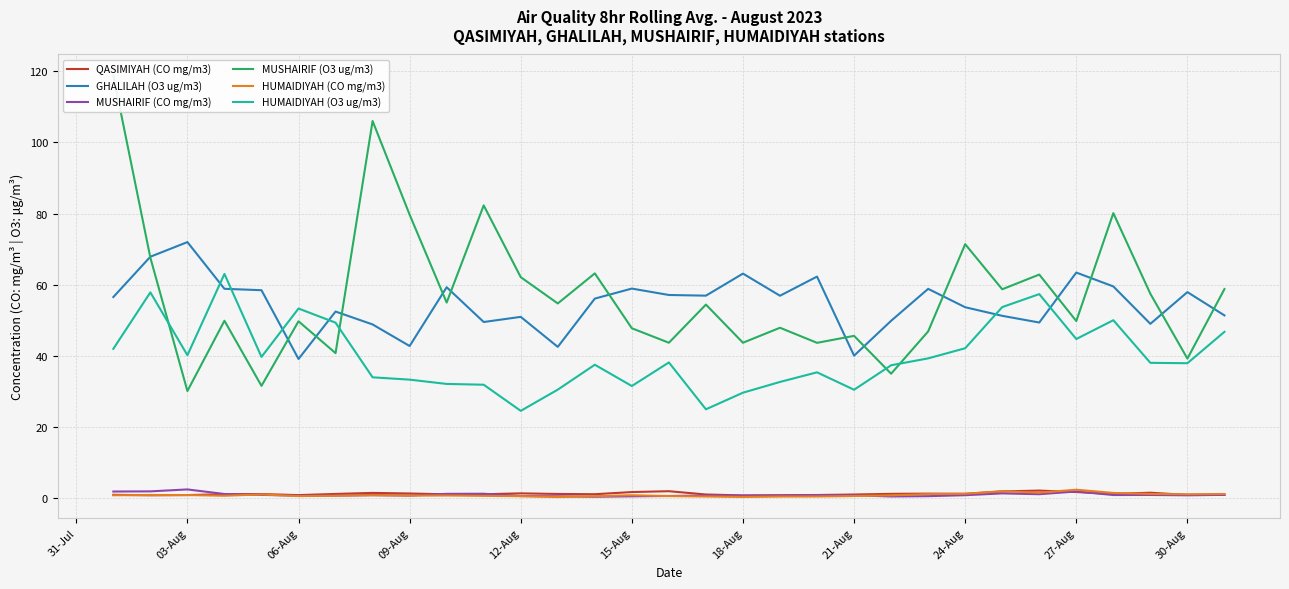

The HUMAIDIYAH (CO mg/m3) series shows 0.9 at 15-Aug. True or false?

True